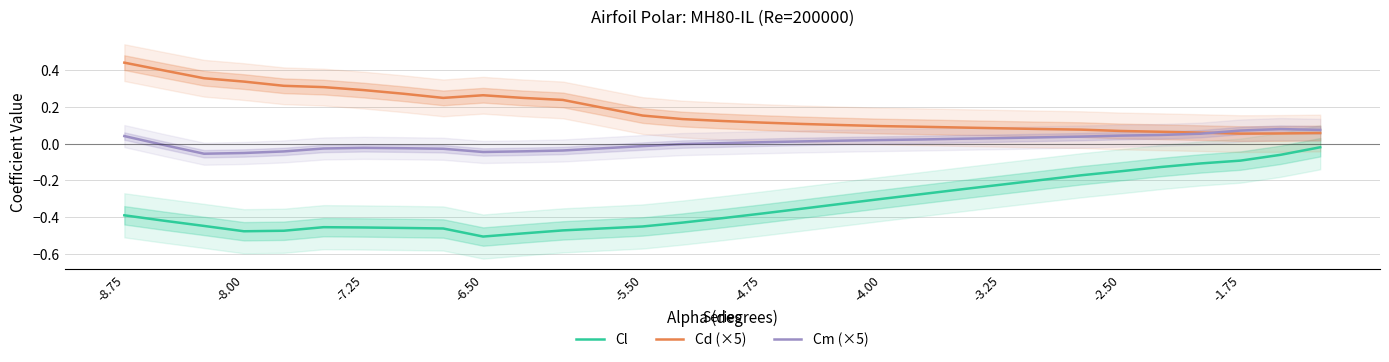

True or false: Cm (×5) and Cl cross at least once.

False